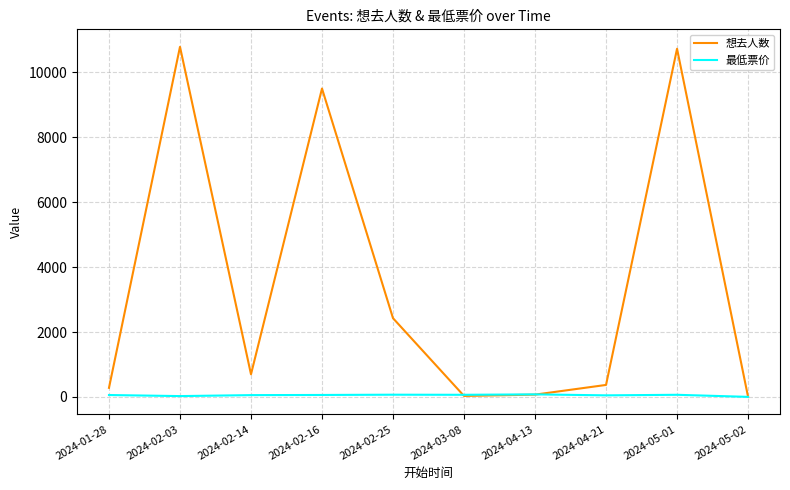

What is the difference between the maximum and minimum values in the 最低票价 series?

77